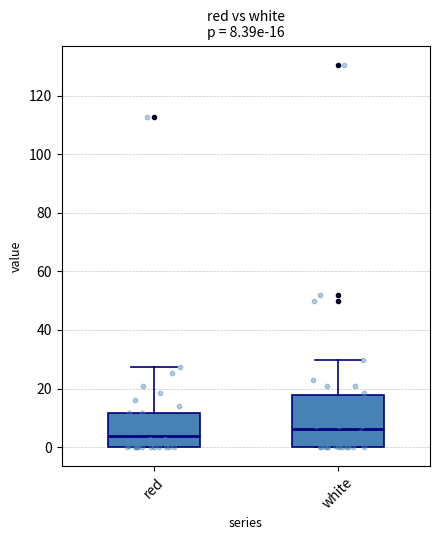

Which box's median line is the lowest?

red